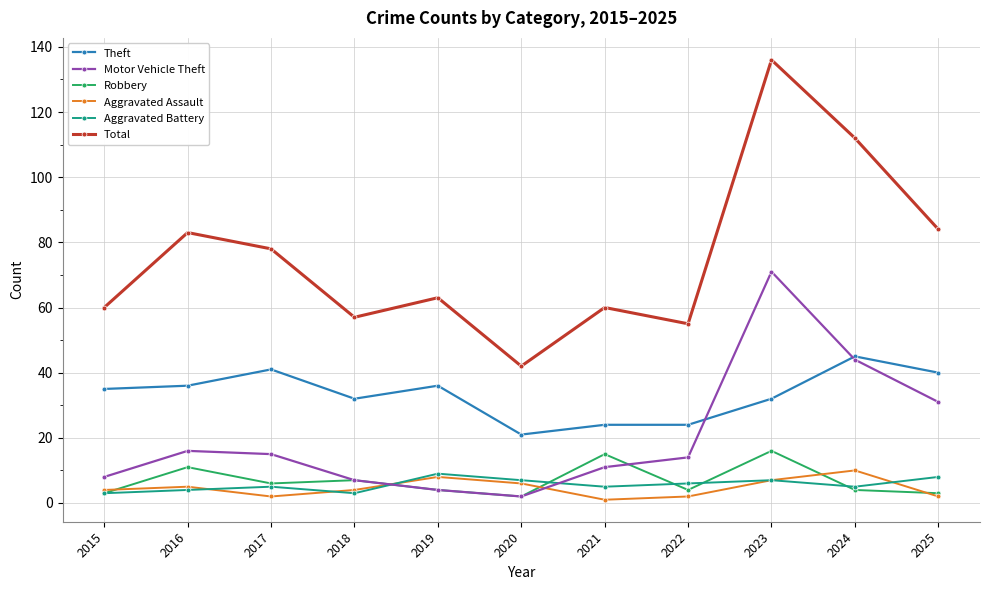

What is the difference between the Robbery values at 2016 and 2023?

5